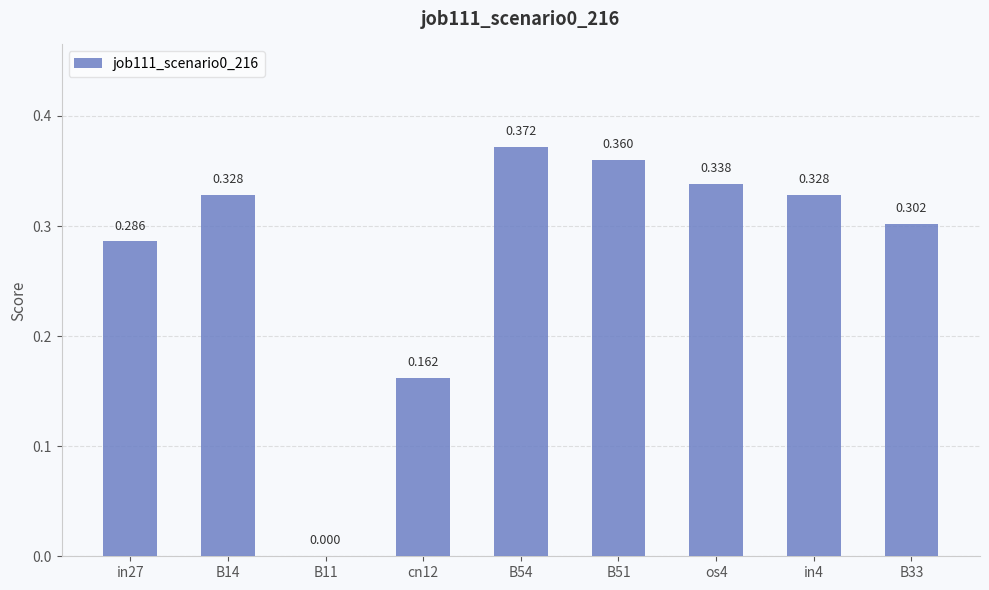

What is the label of the 1st bar from the right?

B33